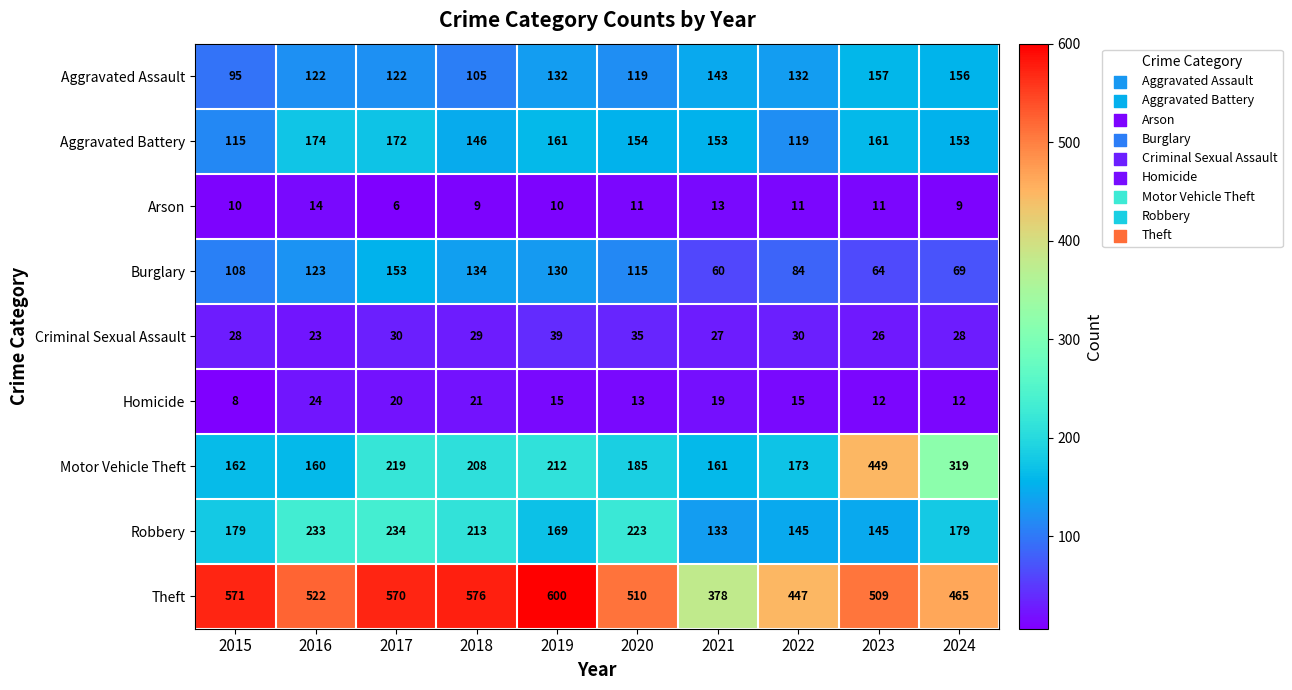

At which label does Theft first exceed 522?

2015